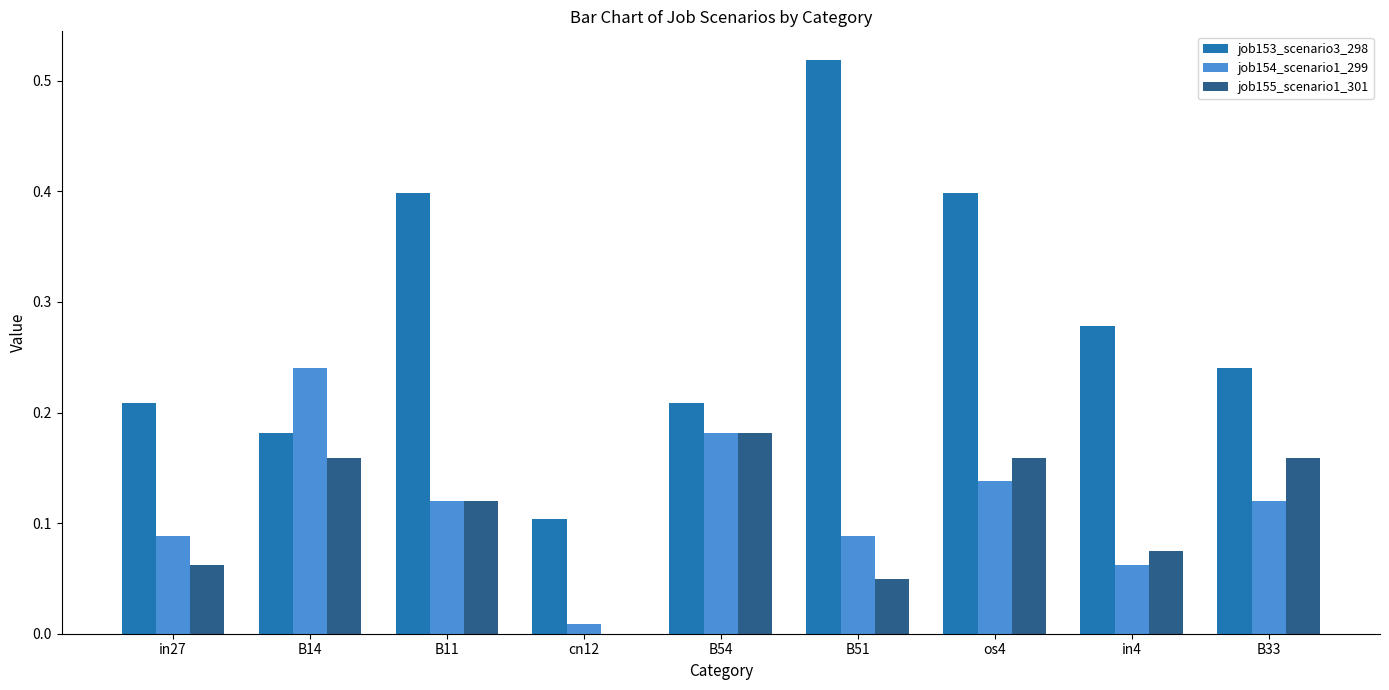

The job153_scenario3_298 series shows 0.4 at os4. True or false?

True